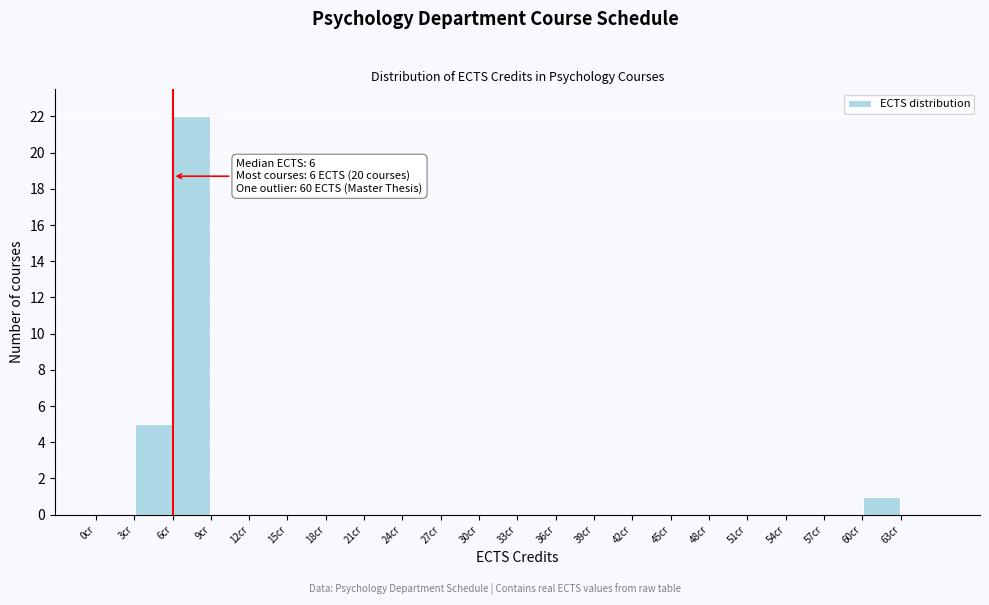

Which range on the x-axis has the tallest bar?

6 to 9